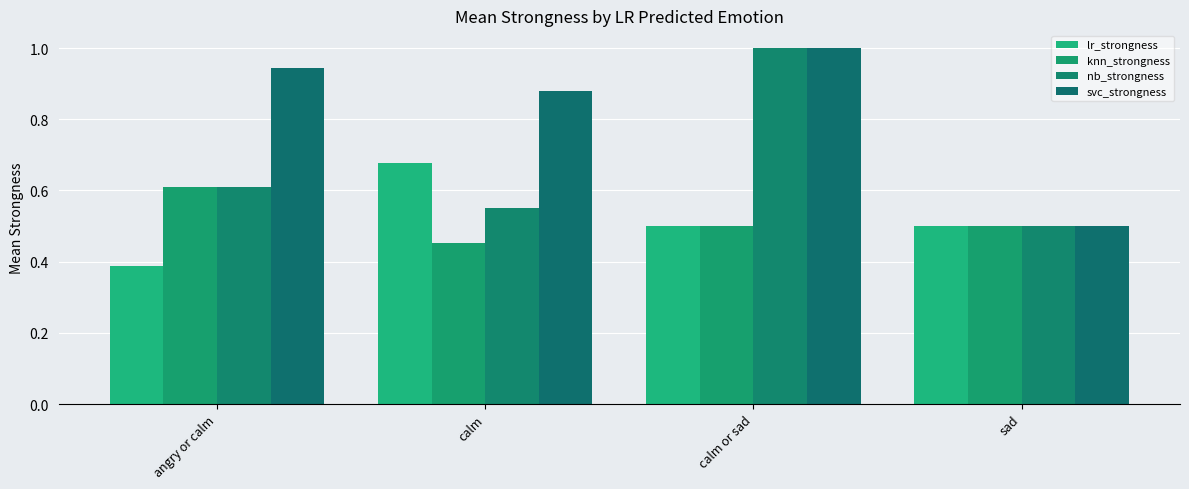

True or false: knn_strongness has a value of 0.2 at sad.

False